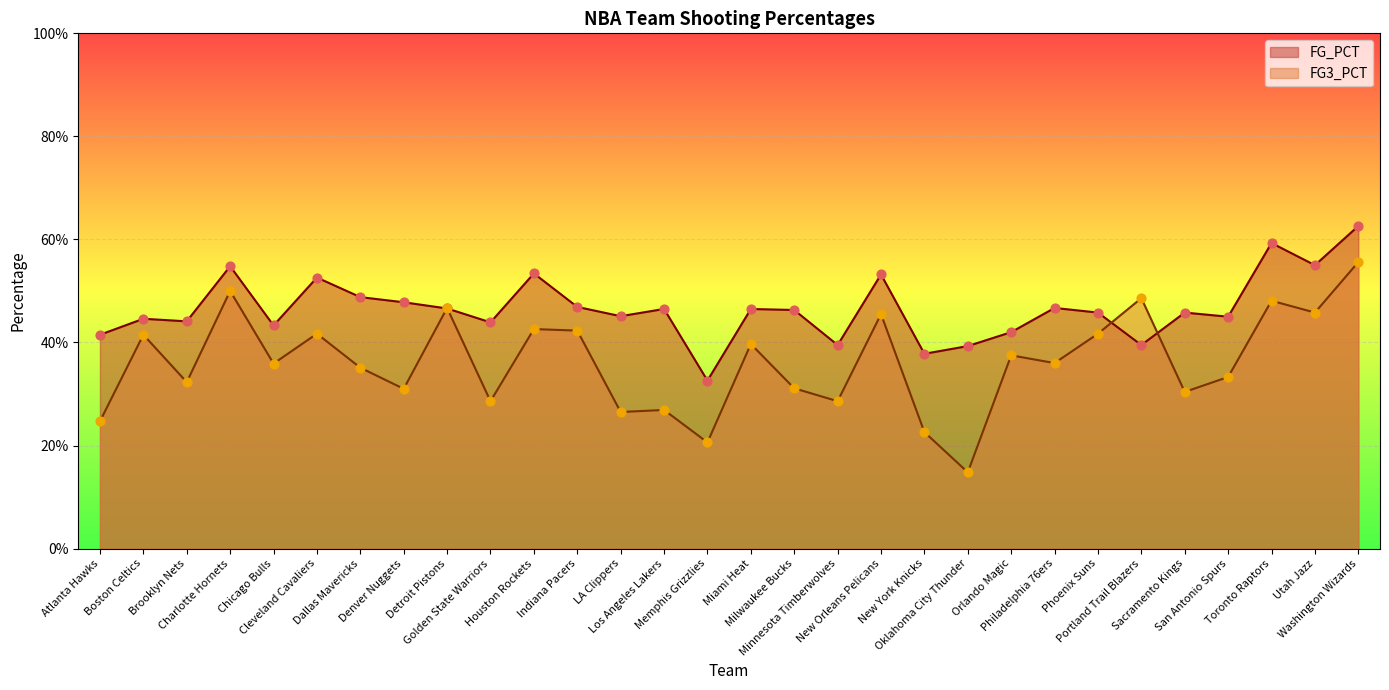

At how many categories does at least one series exceed 0?

30